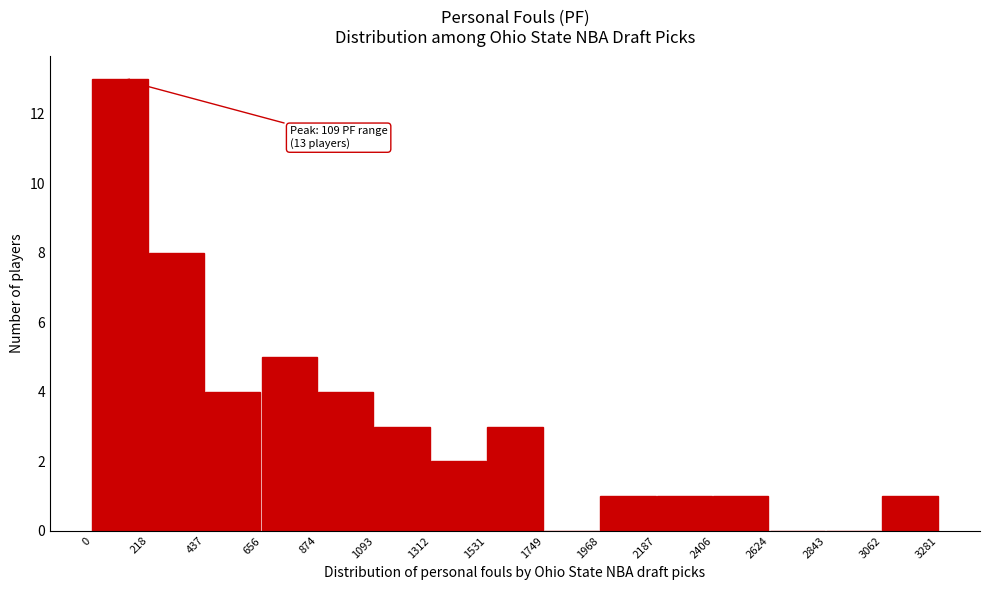

Over which range of the x-axis is the bar tallest?

0 to 218